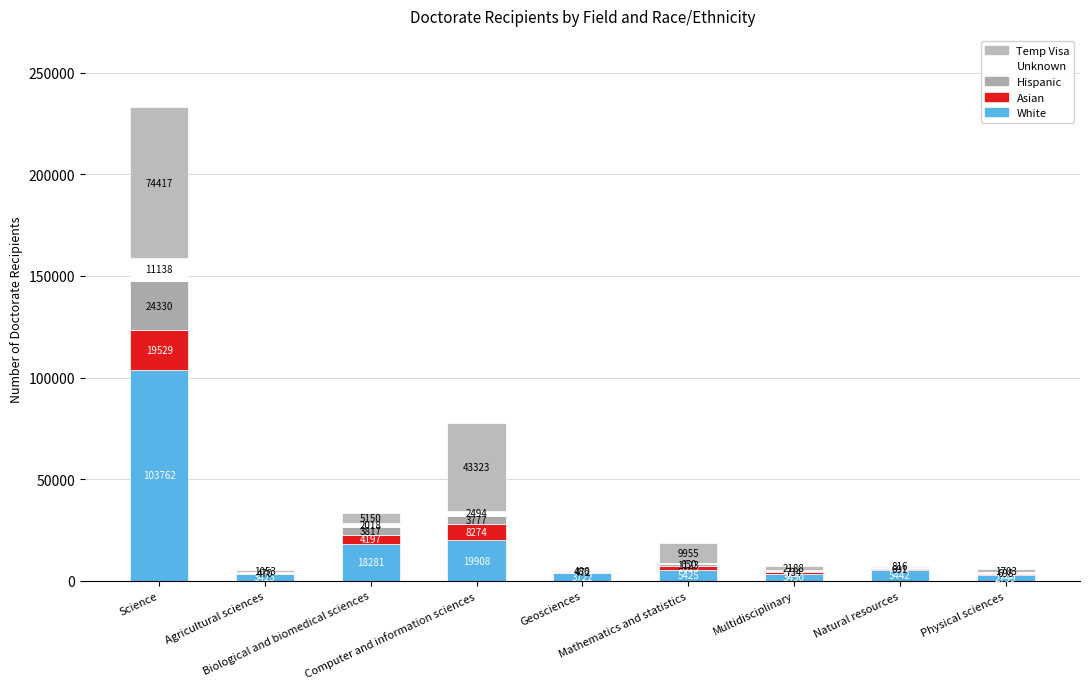

Are the bars grouped side by side (vs. stacked)?

No